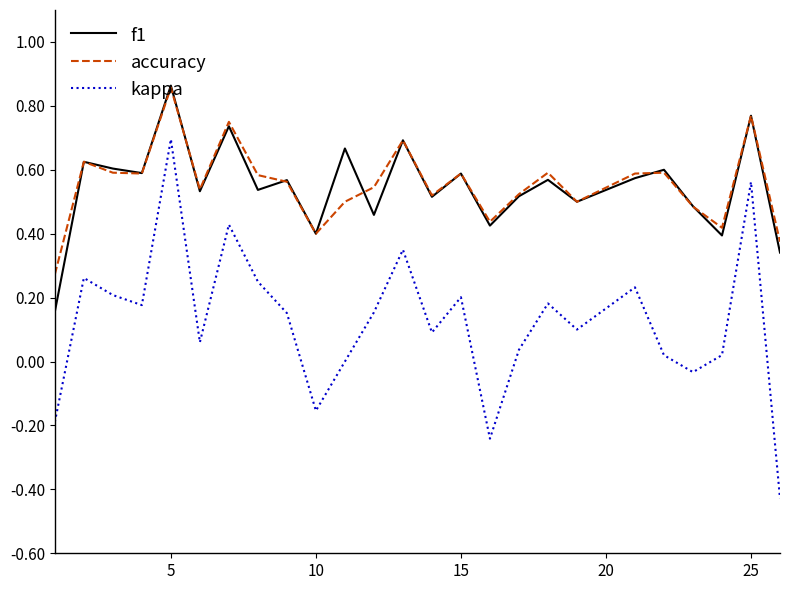

Which series has the largest range (max minus min)?

kappa